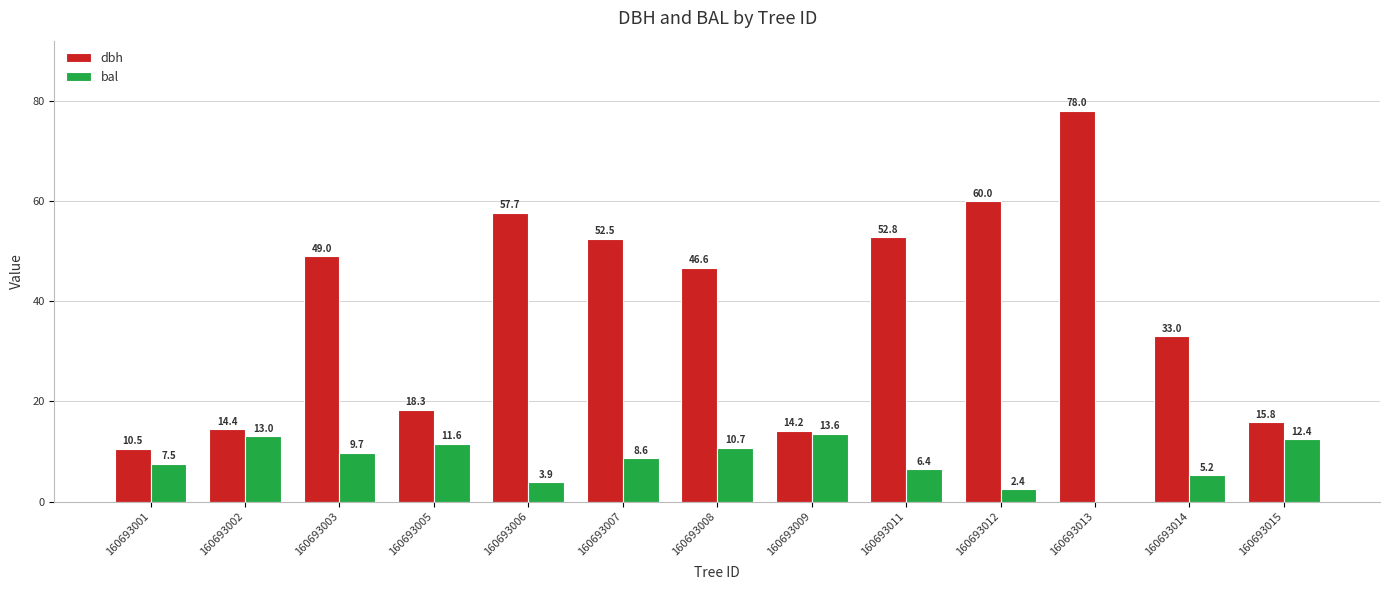

What is the sum of all dbh values?

502.8